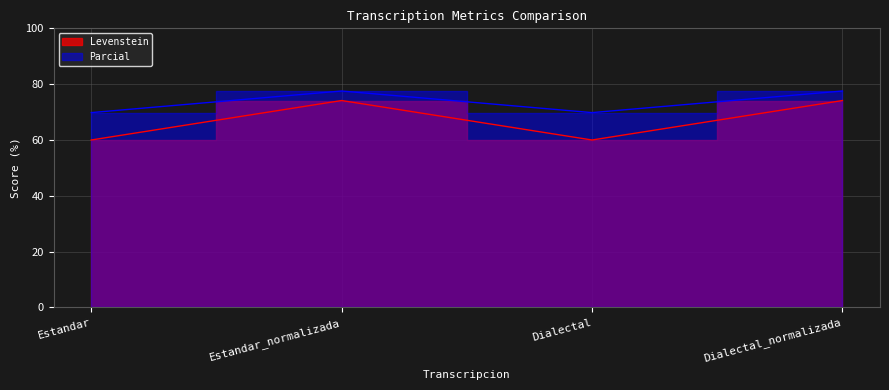

Is the value of Parcial at Estandar greater than the value of Levenstein at Dialectal_normalizada?

No